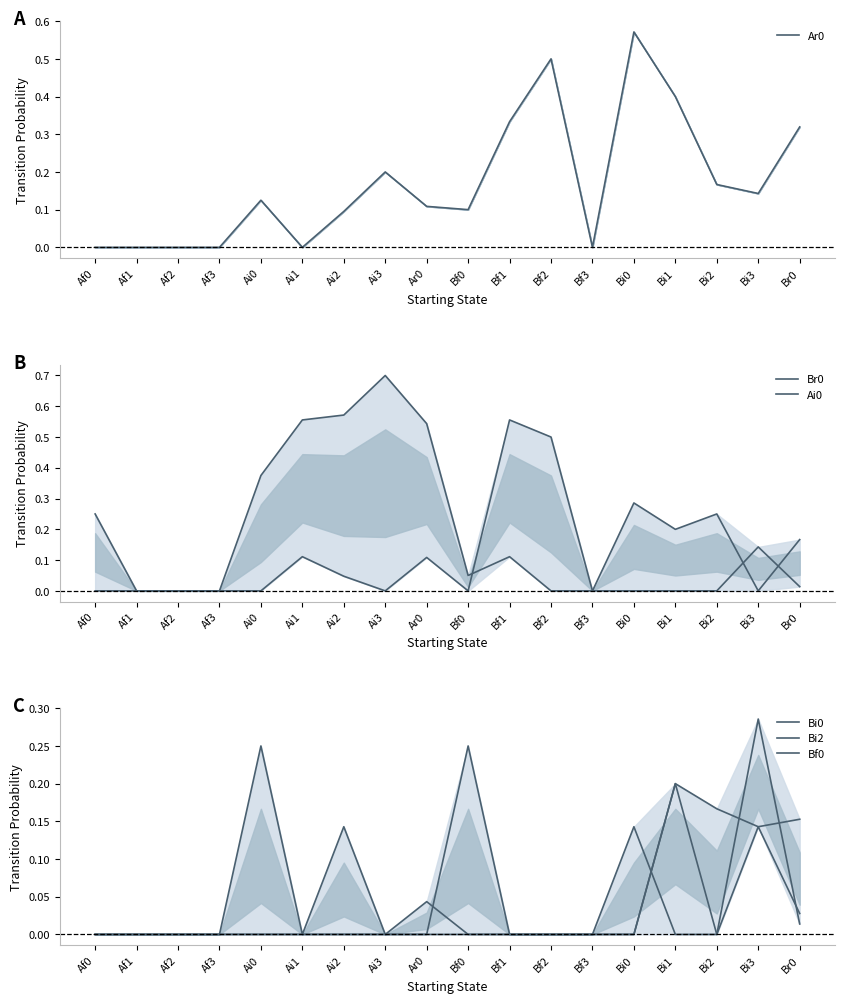

What is the sum of all Bf0 values?

0.9